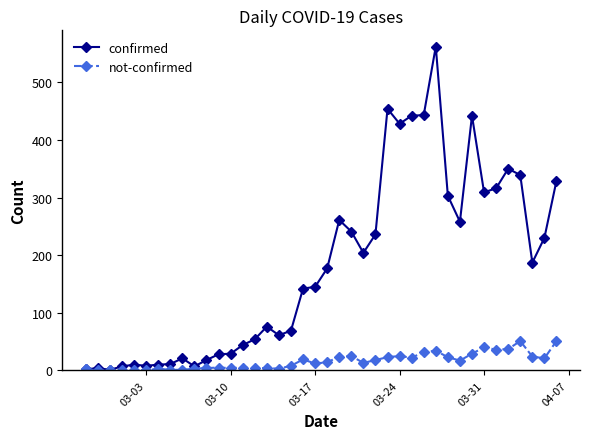

Which series has the largest range (max minus min)?

confirmed